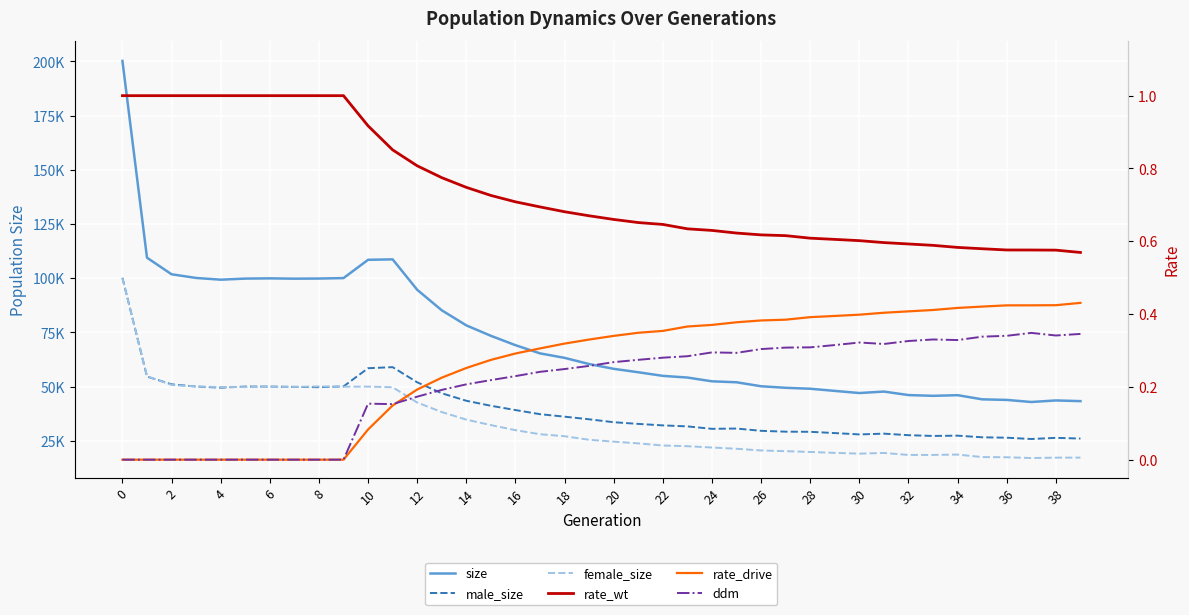

Which series changed the most between 16 and 32?

size